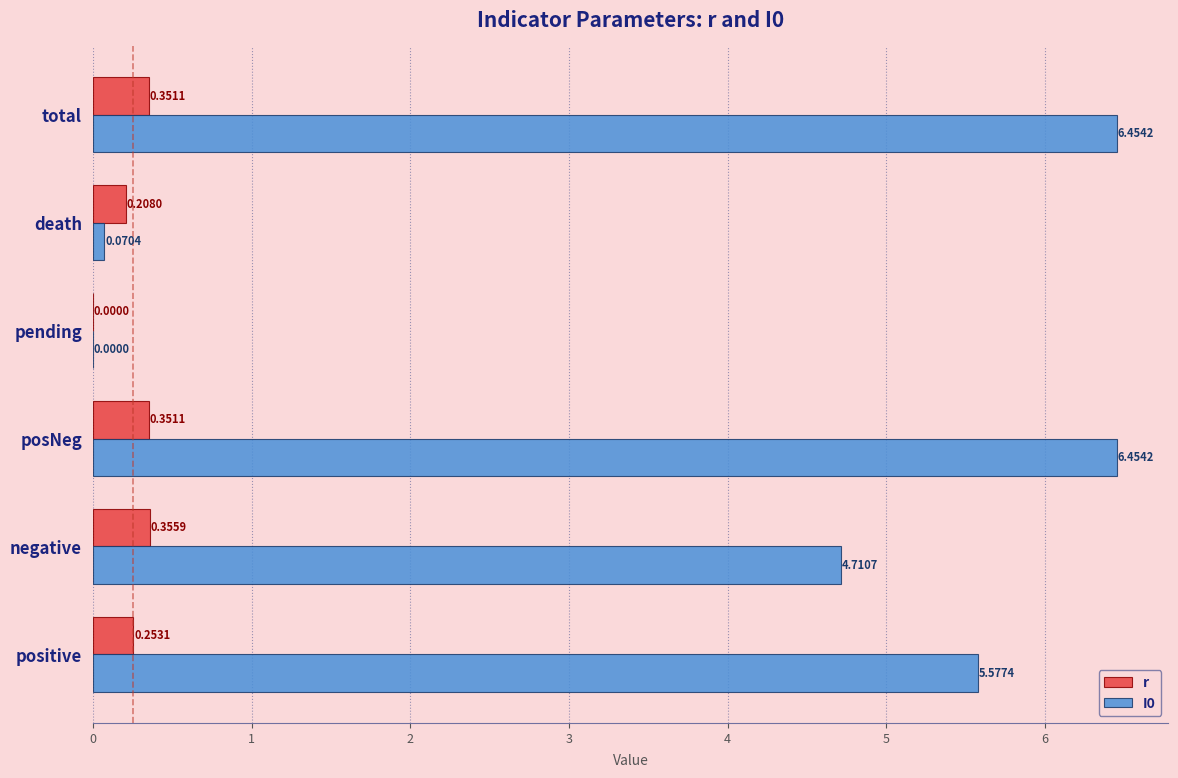

At which label is I0 closest to 3?

negative